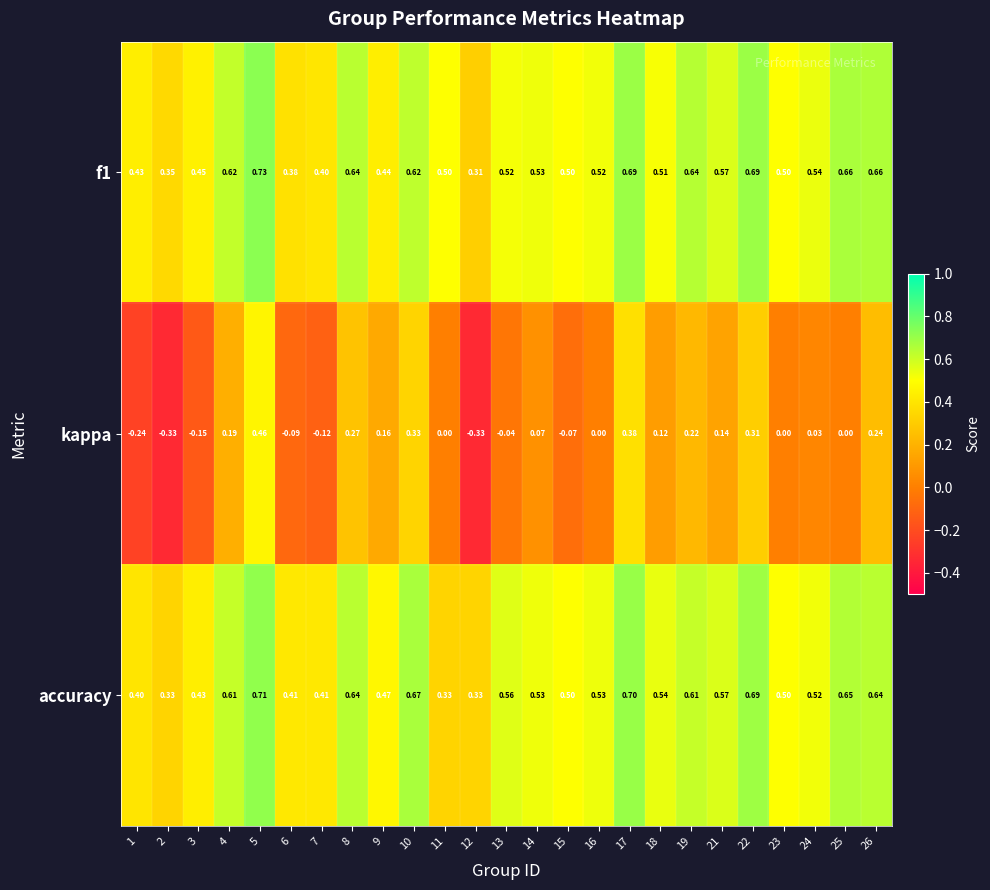

Which series has the widest spread of values?

kappa